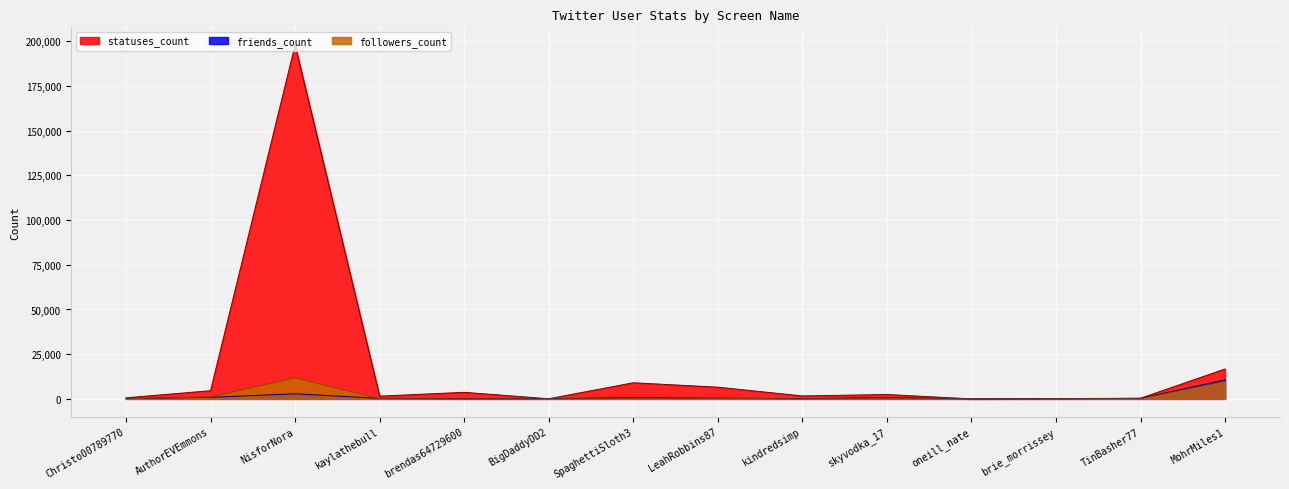

How many values in the followers_count series exceed 122?

6